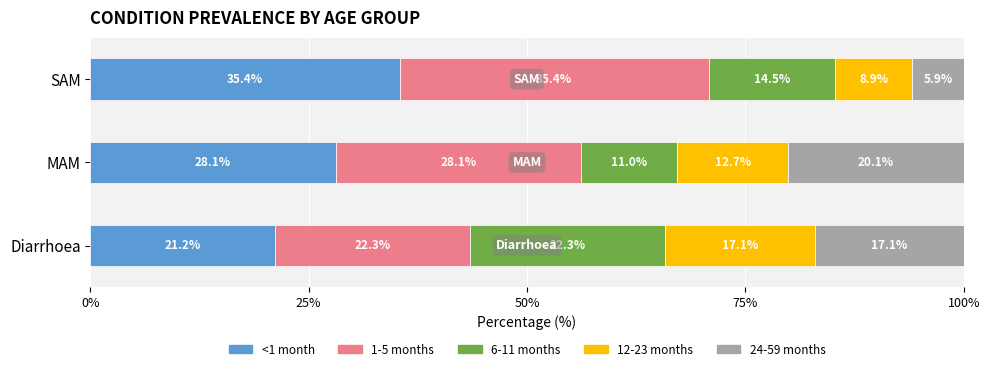

At which label does <1 month reach its peak?

SAM